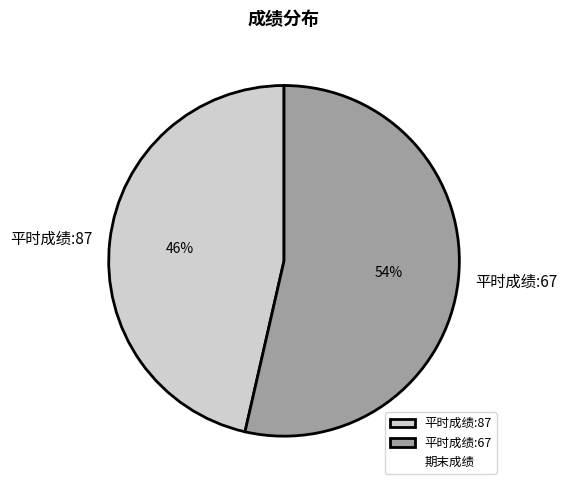

Combined, do 平时成绩:67 and 平时成绩:87 account for over 50%?

Yes